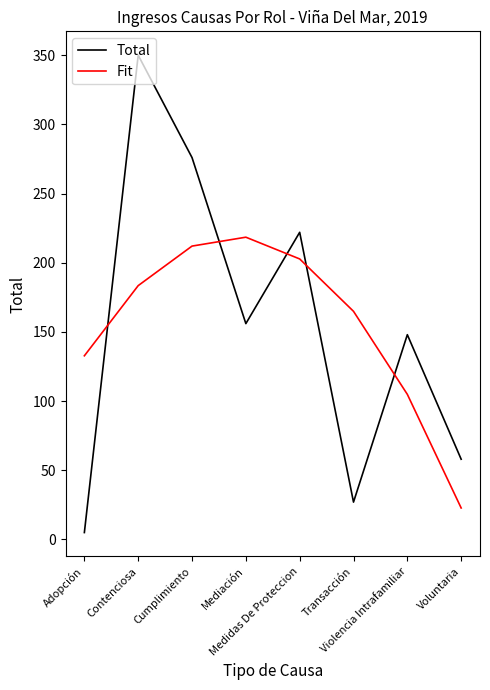

Which series ends up on top after the final intersection of Fit and Total?

Total